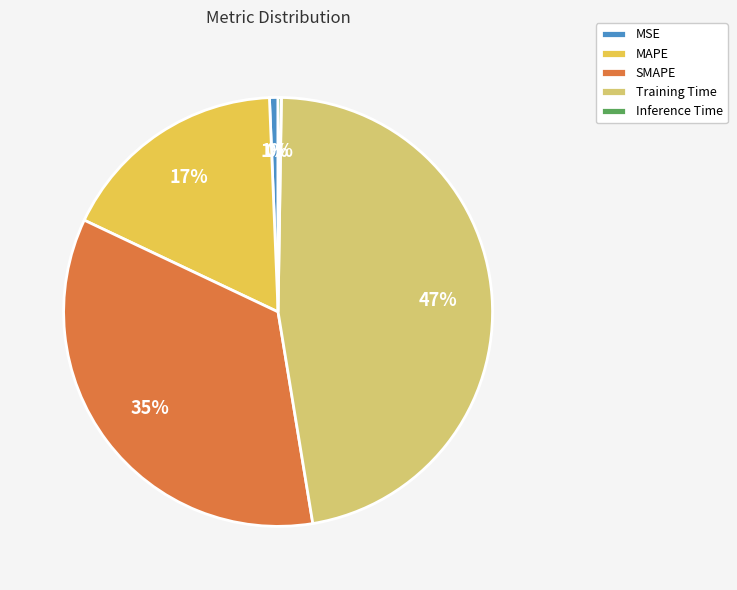

To the nearest percent, what percentage of the pie is MAPE?

17%